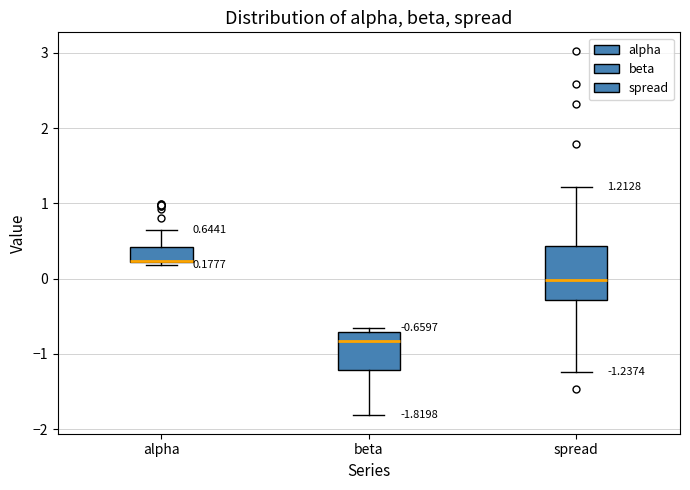

Comparing the boxes themselves (not the whiskers), which one is the tallest?

spread